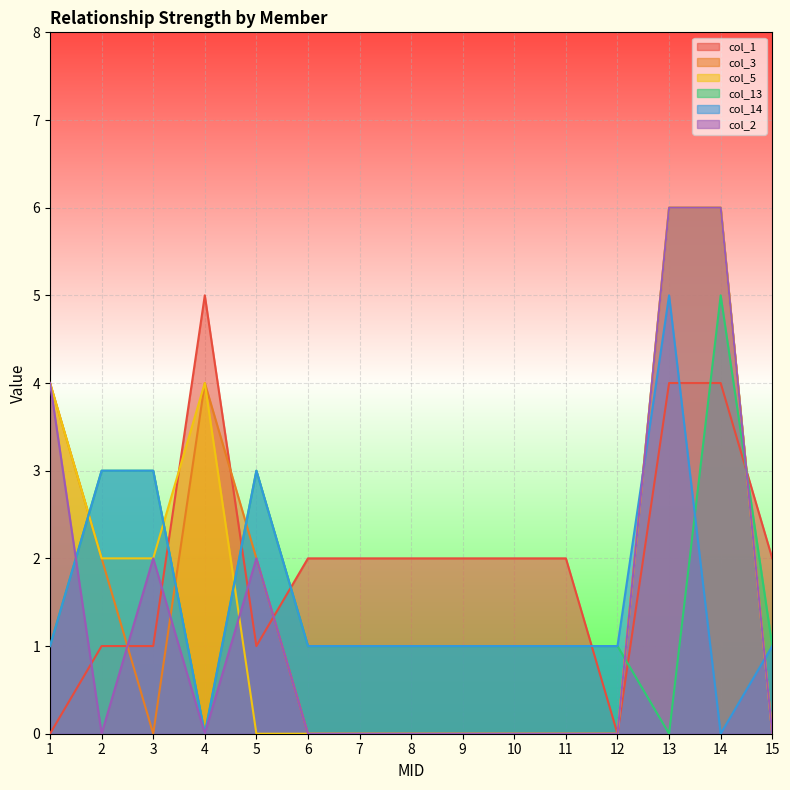

At how many categories does at least one series exceed 3?

4